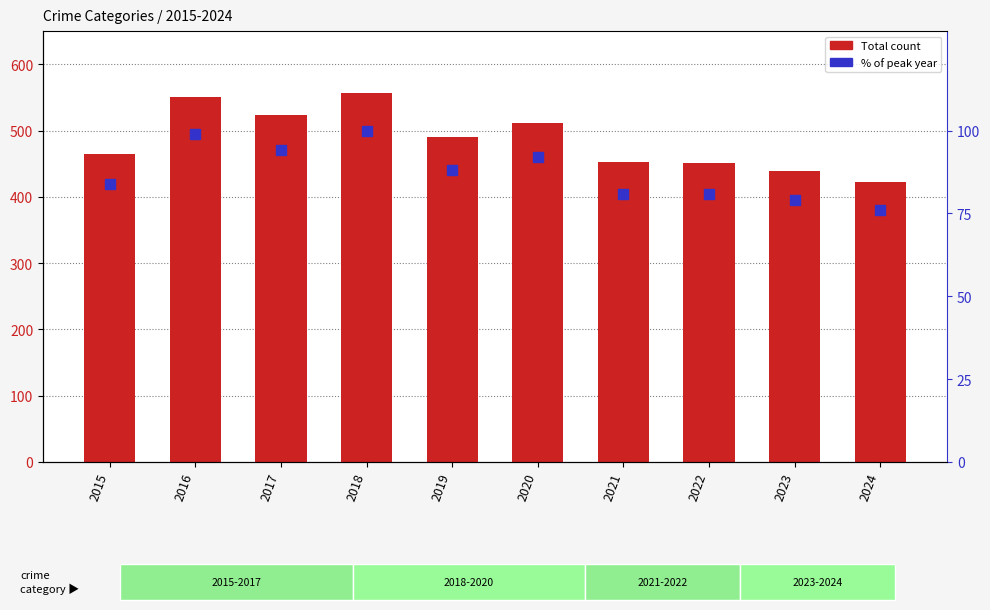

Which series changed the most between 2022 and 2024?

Total